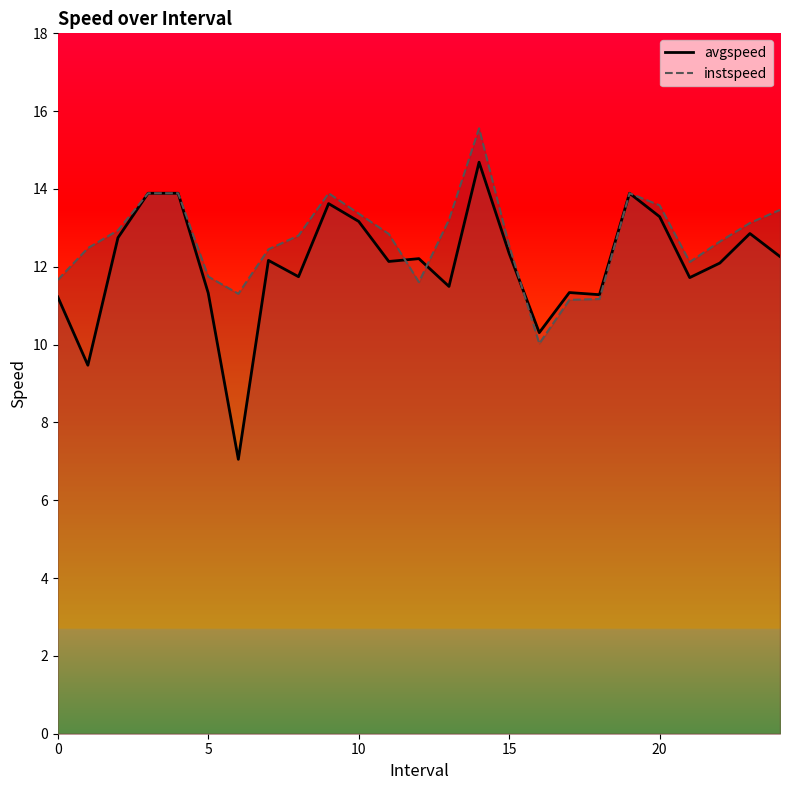

At which label is instspeed closest to 12?

21.0